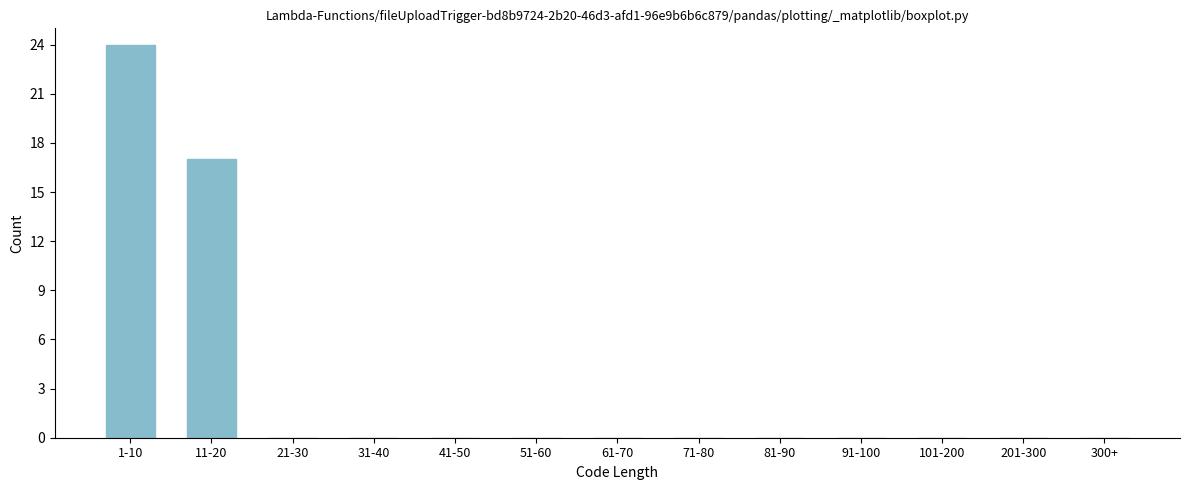

Reading left to right, extract all data points from this chart.

1-10=24	11-20=17	21-30=0	31-40=0	41-50=0	51-60=0	61-70=0	71-80=0	81-90=0	91-100=0	101-200=0	201-300=0	300+=0